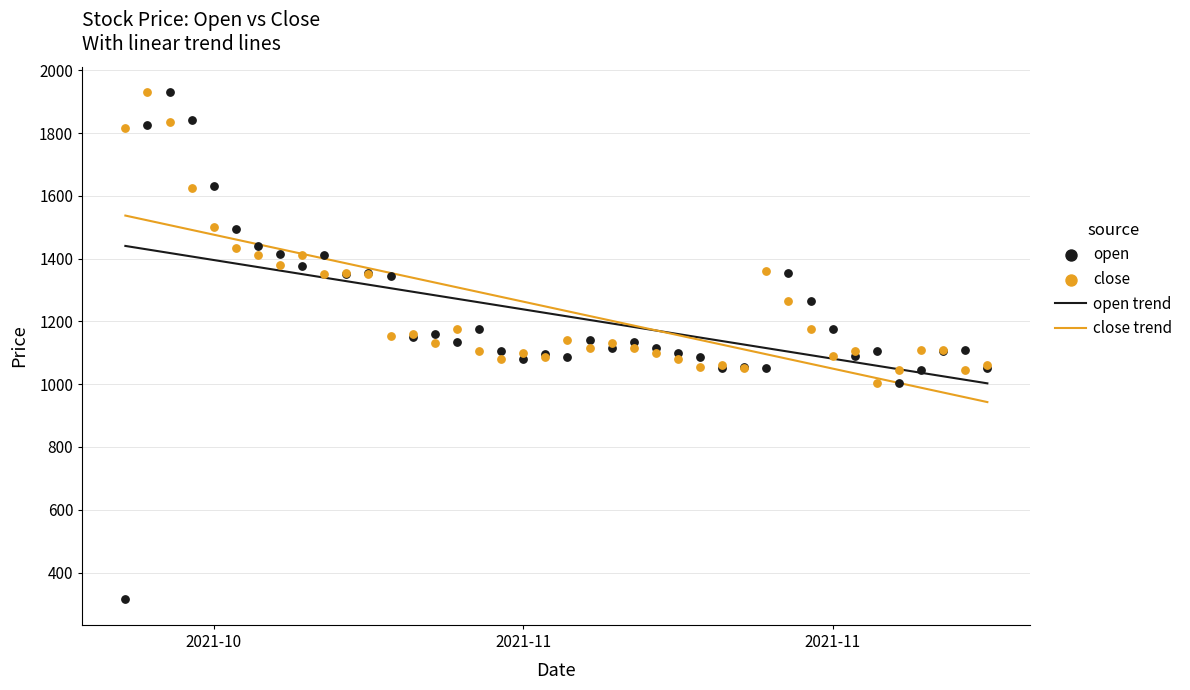

Which series has the largest total across all categories?

close